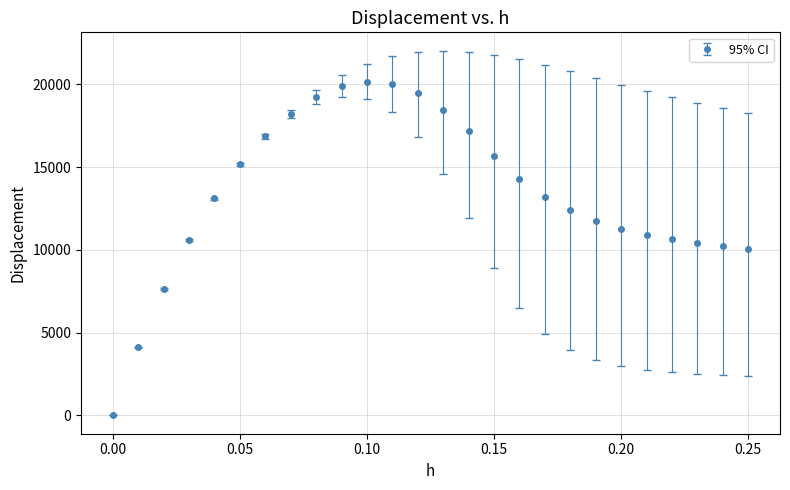

What is the maximum value shown in the chart?

20169.0